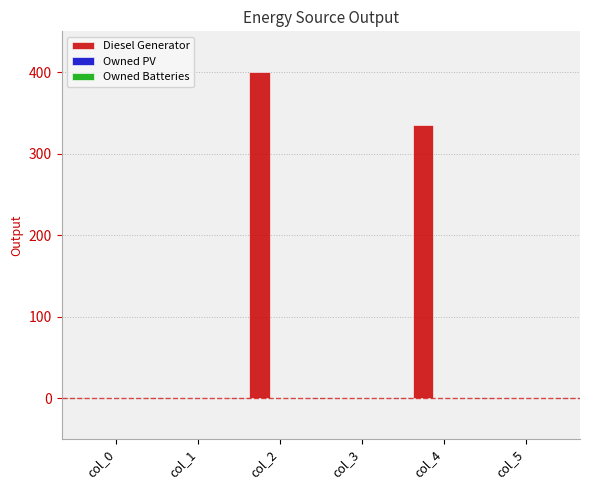

Where is the data nearest to the value 200?

col_4